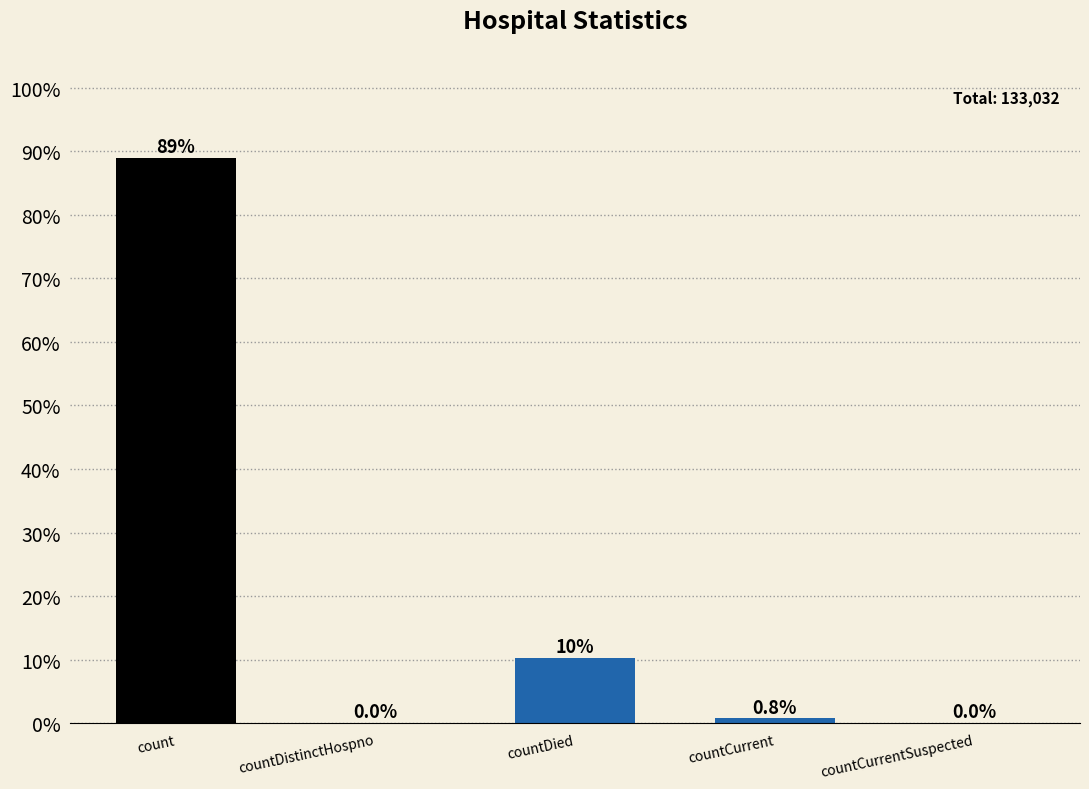

The value at countCurrentSuspected is -38.2. True or false?

False